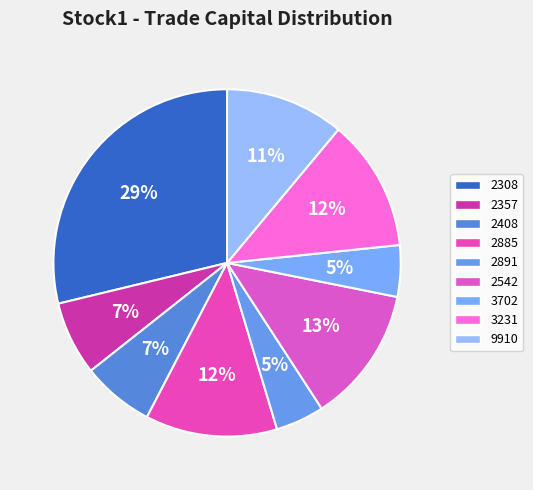

How many segments does this pie chart have?

9